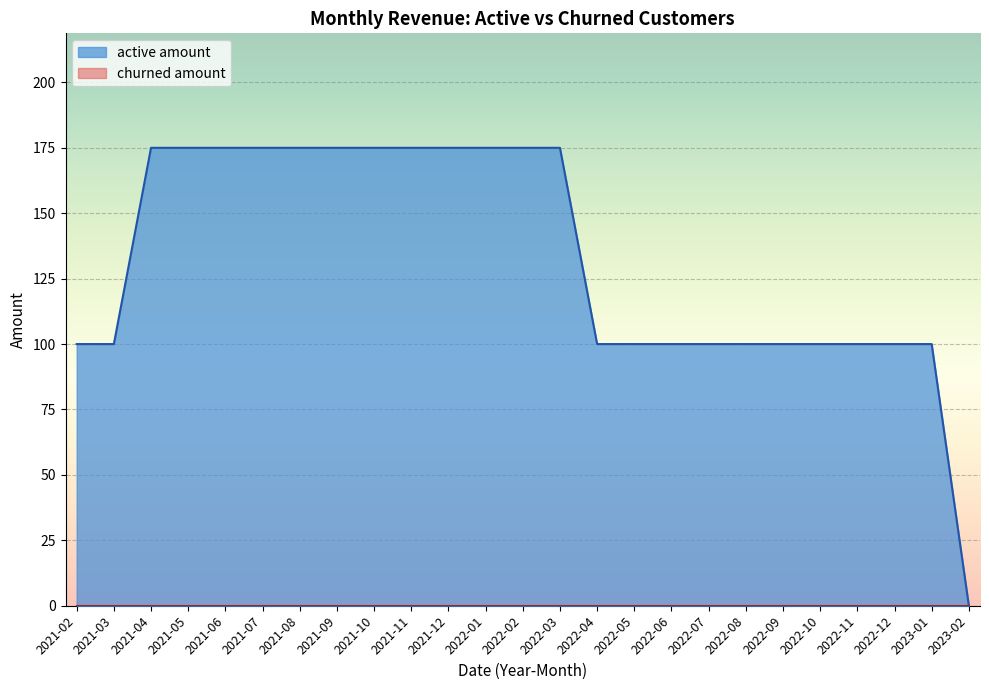

Is it true that active amount equals 54 at 2022-09?

False